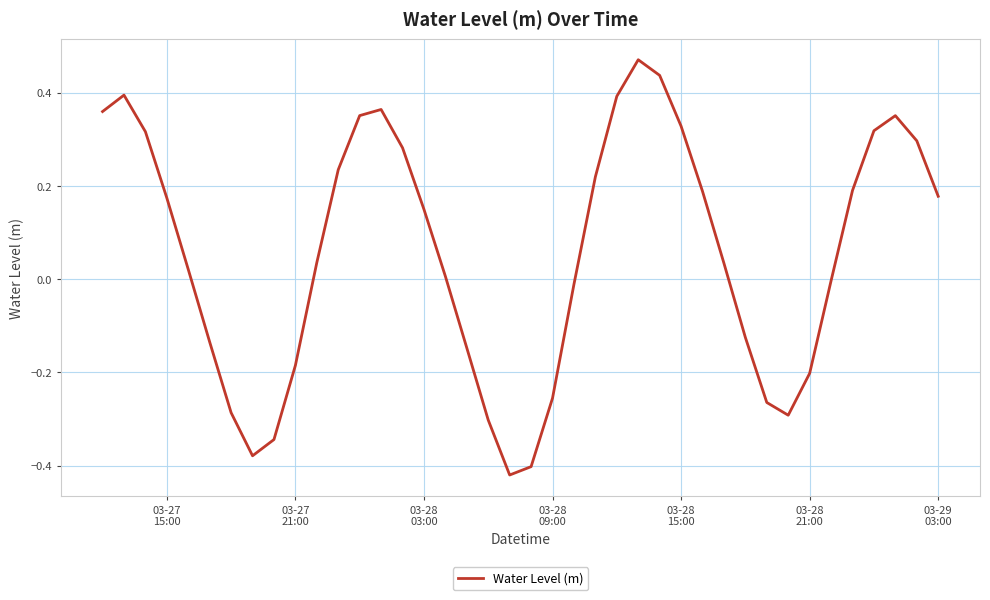

What is the difference between the maximum and minimum values?

0.9